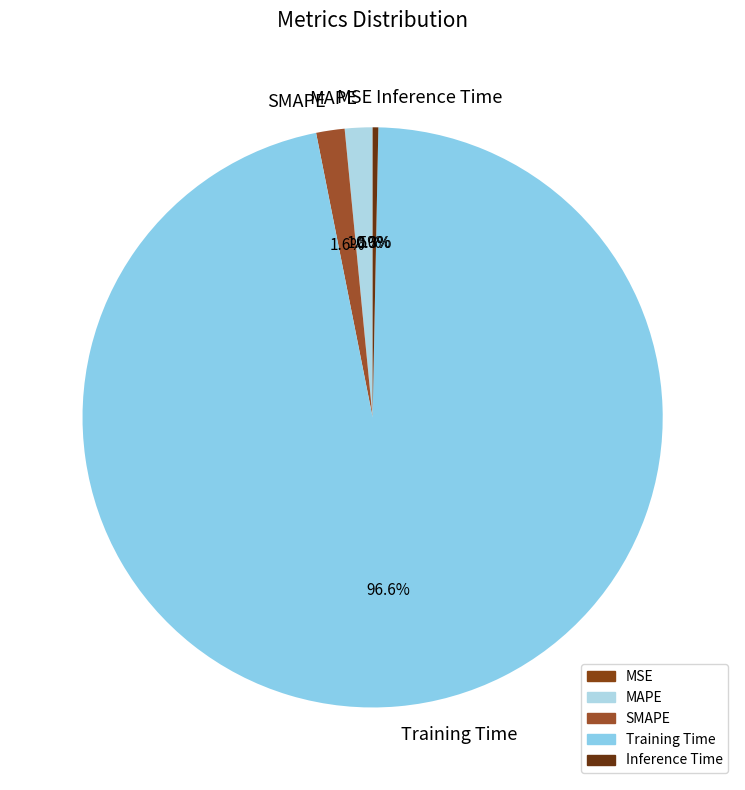

Is there a majority slice in this chart?

Yes